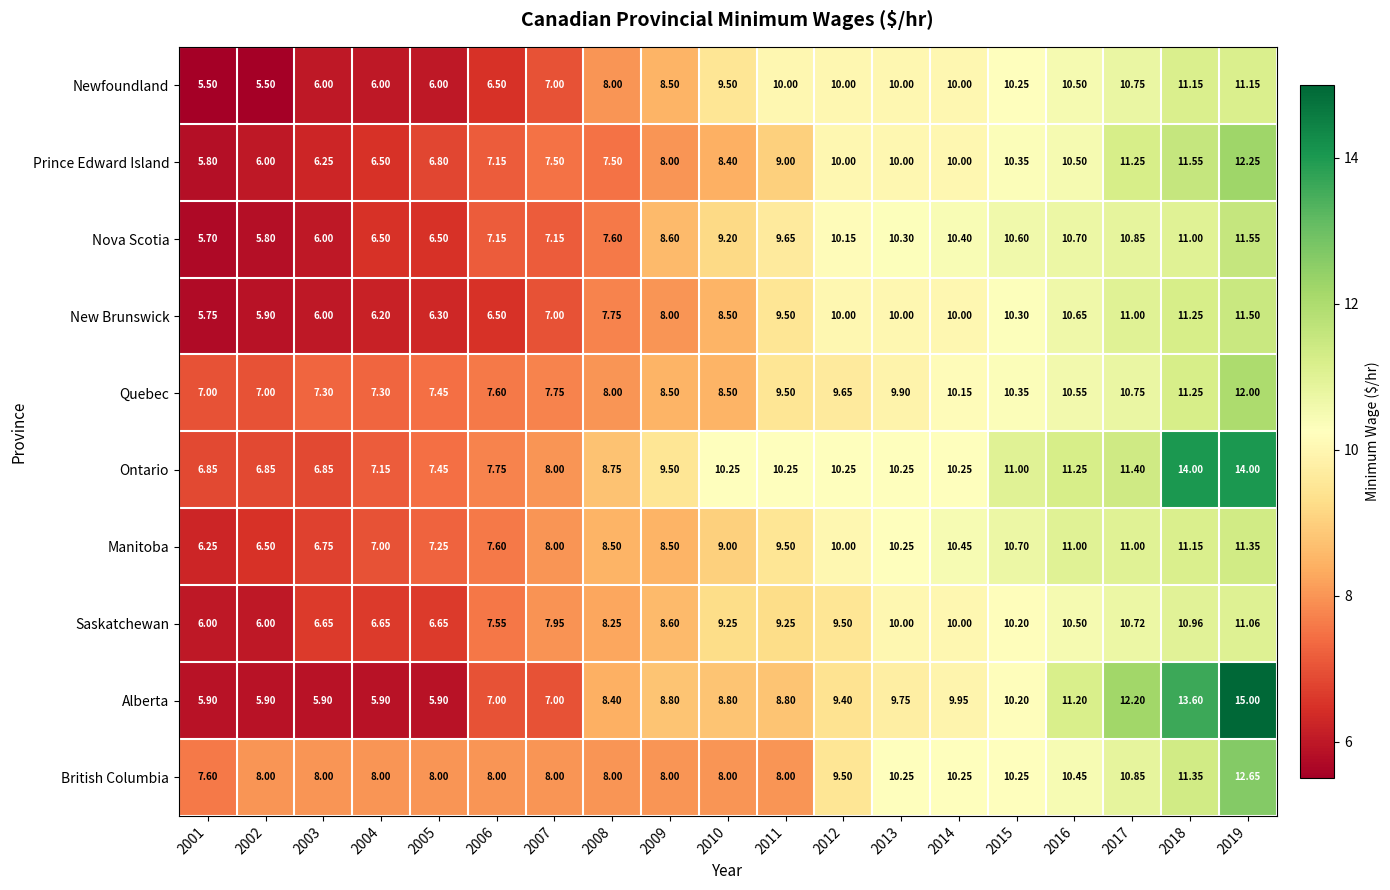

Which series has the largest range (max minus min)?

Alberta